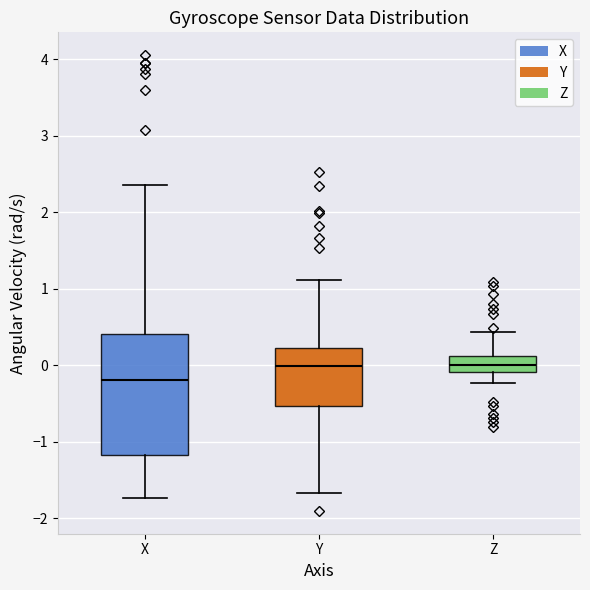

Reading left to right, transcribe this box plot: for each box, give where its median line is, the range the box spans, and where its two whiskers end, as read against the y-axis. The values are not printed on the chart, so give them approximately, as read against the axis.

X: median -0.2, box -1.2 to 0.4, whiskers -1.7 to 2.4
Y: median 0.0, box -0.5 to 0.2, whiskers -1.7 to 1.1
Z: median 0.0, box -0.1 to 0.1, whiskers -0.2 to 0.4